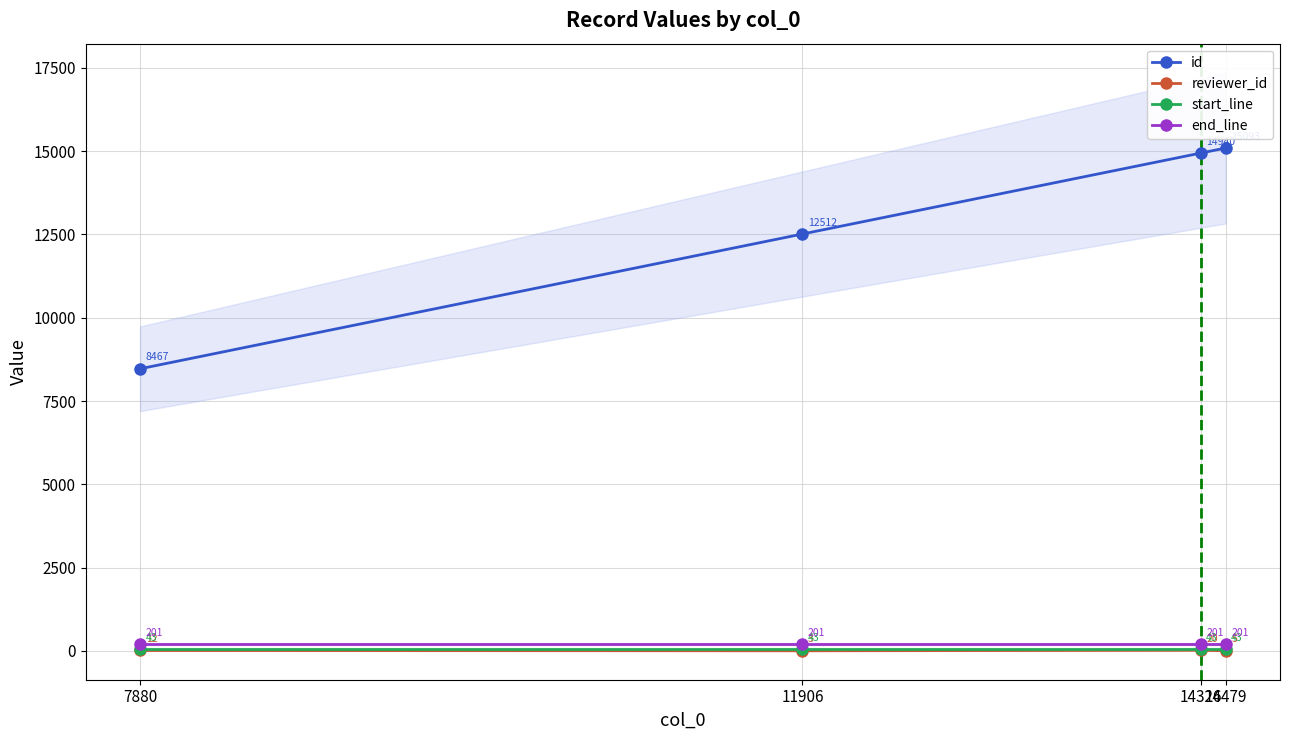

The id series shows 5887 at 14479. True or false?

False